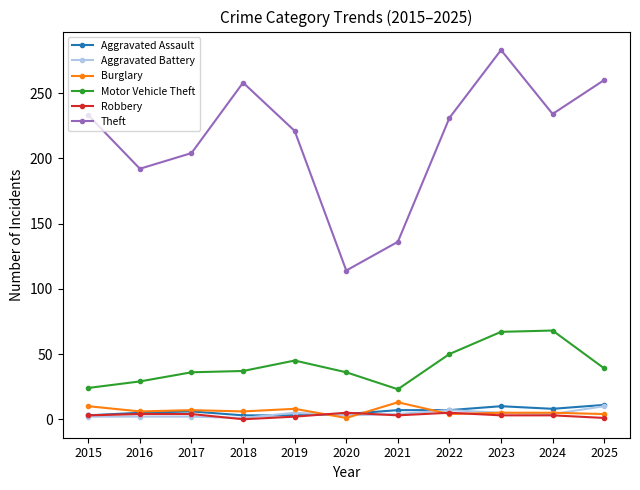

True or false: Aggravated Assault has more than 0 points higher than both neighbors.

True